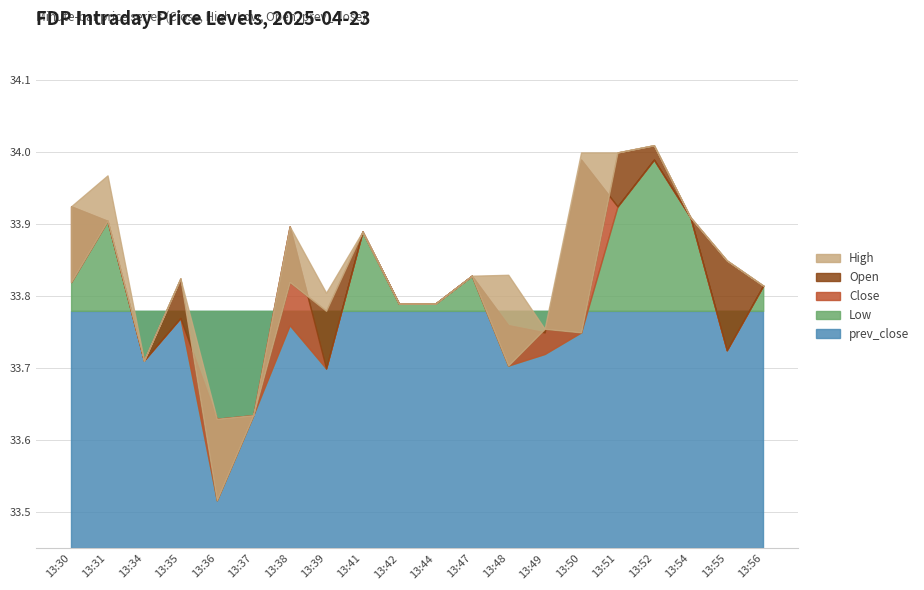

At which category does the chart reach its minimum across all series?

13:36